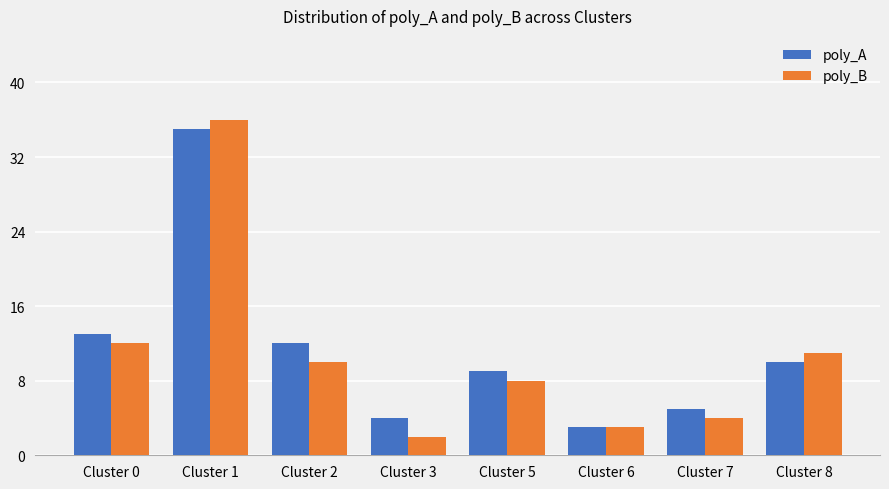

Rank the series at Cluster 3 from lowest to highest value.

poly_B, poly_A